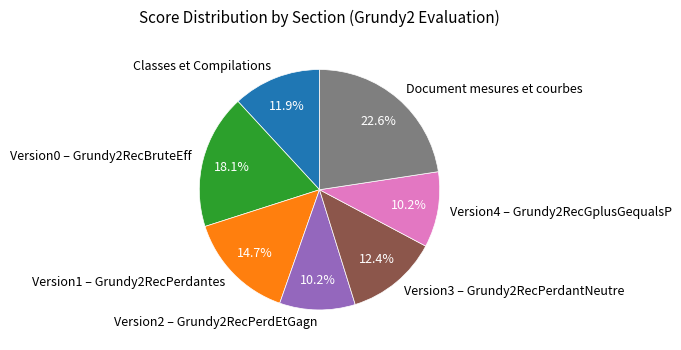

Which has a higher value, Version0 – Grundy2RecBruteEff or Document mesures et courbes?

Document mesures et courbes